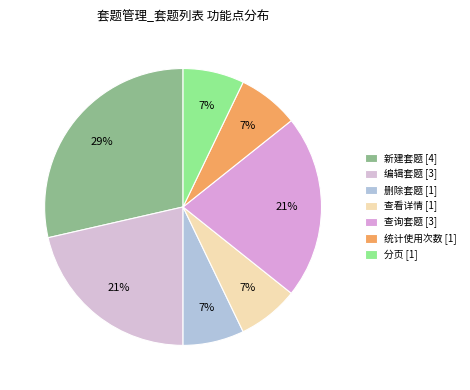

Does 新建套题 account for over 50% of the chart?

No